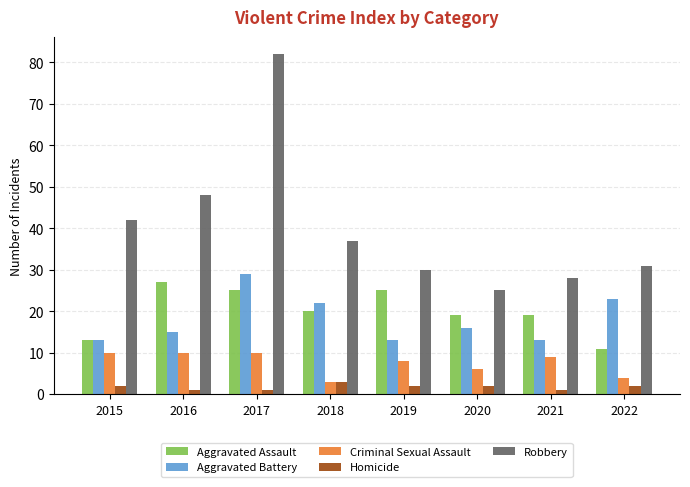

What is the spread (max minus min) of values at 2021?

27